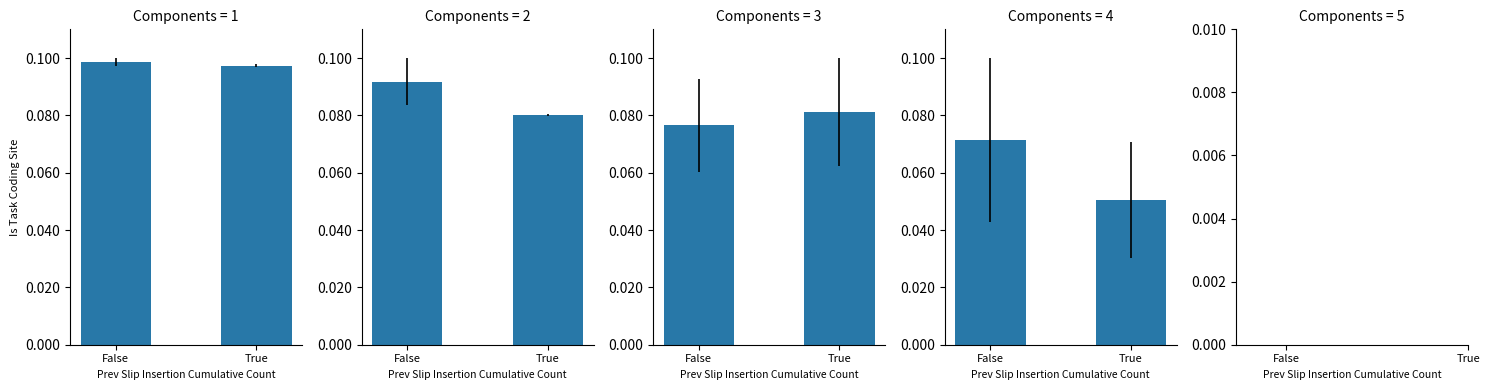

What is the sum of the Level 1 values at True and False?

0.2